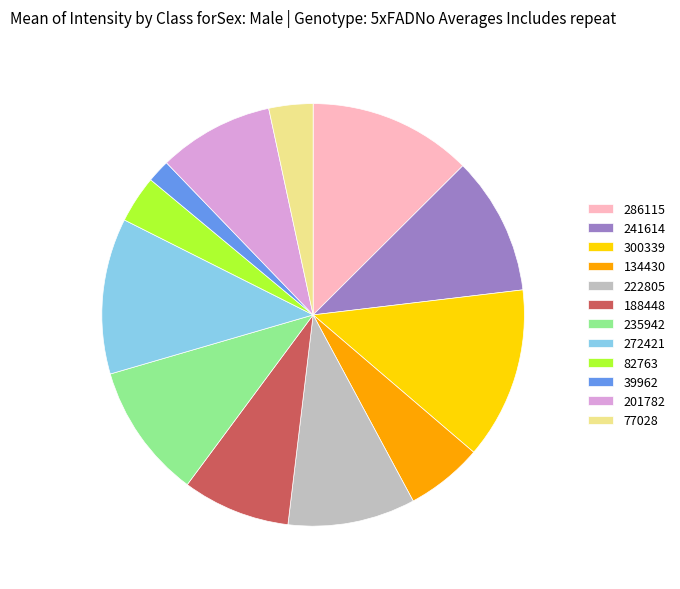

Combined, do 39962 and 77028 account for over 50%?

No